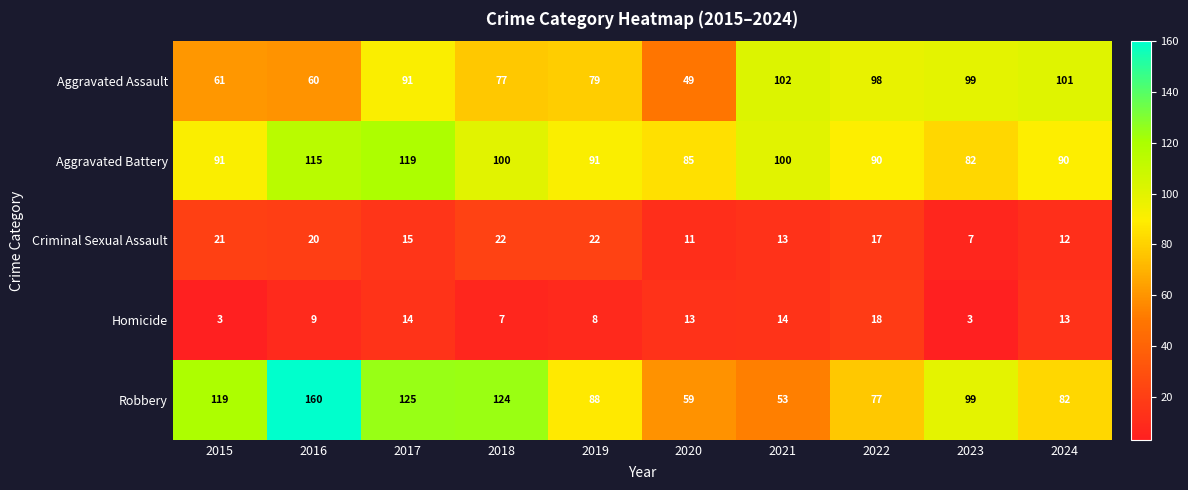

Is it true that Robbery equals 77 at 2022?

True